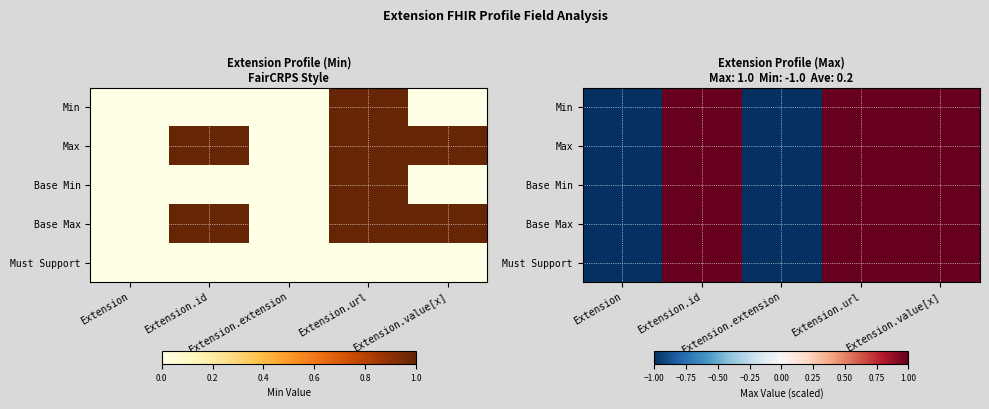

What is the approximate value of Base Min at Extension?

-1